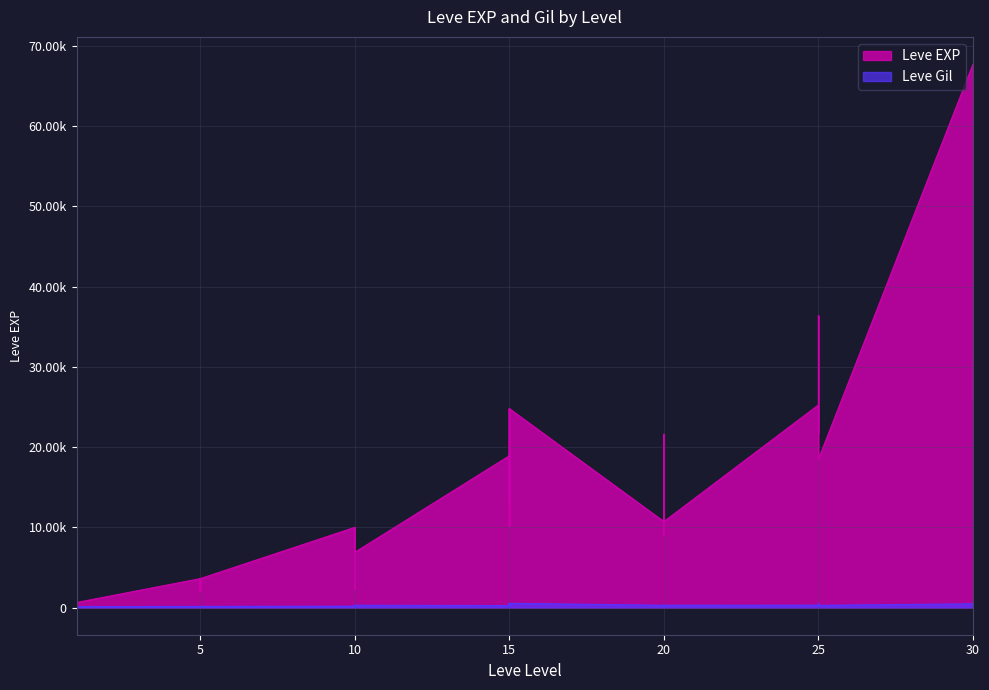

At which label does Leve Gil reach its minimum?

20